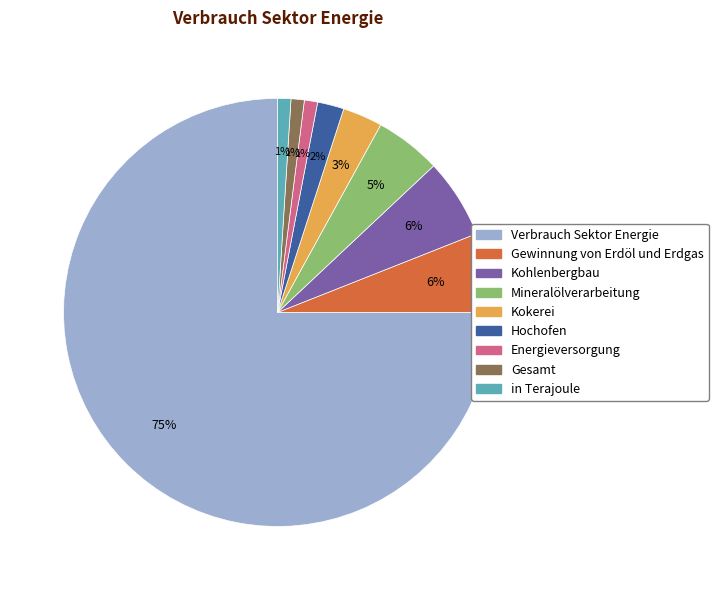

What is the ratio of the value at Mineralölverarbeitung to the value at Hochofen?

2.5